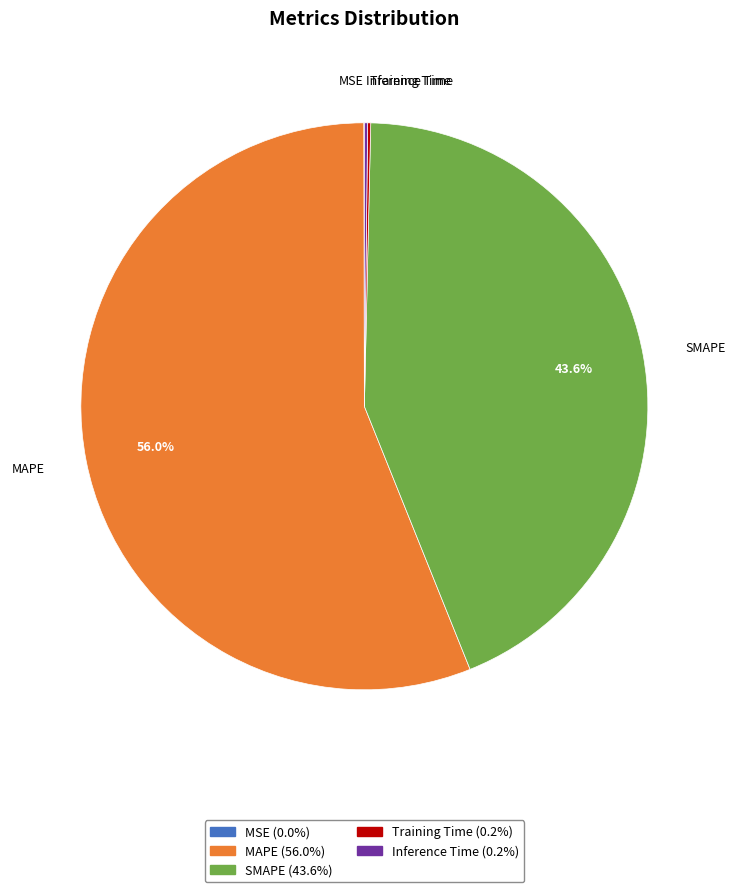

What is the largest slice in the pie chart?

MAPE